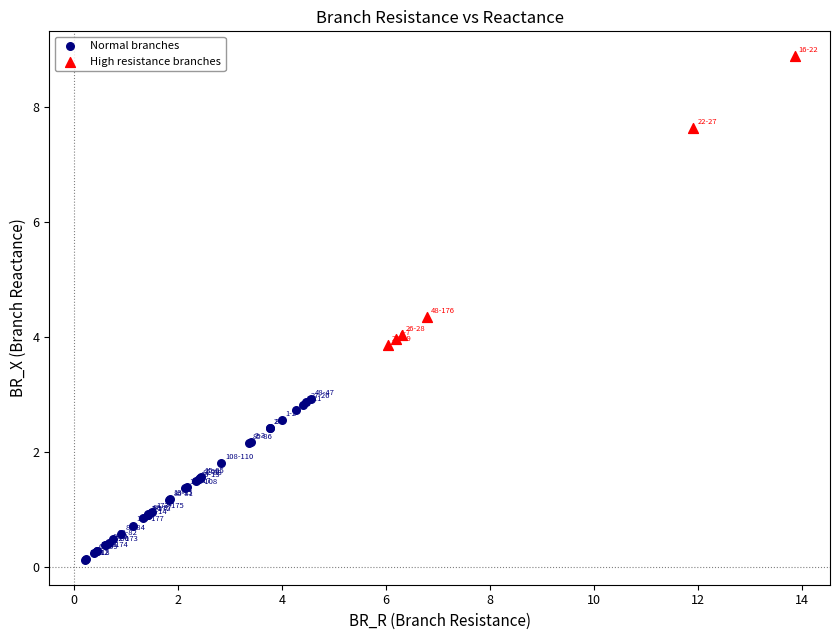

What are all the series names shown in the legend?

Normal branches, High resistance branches